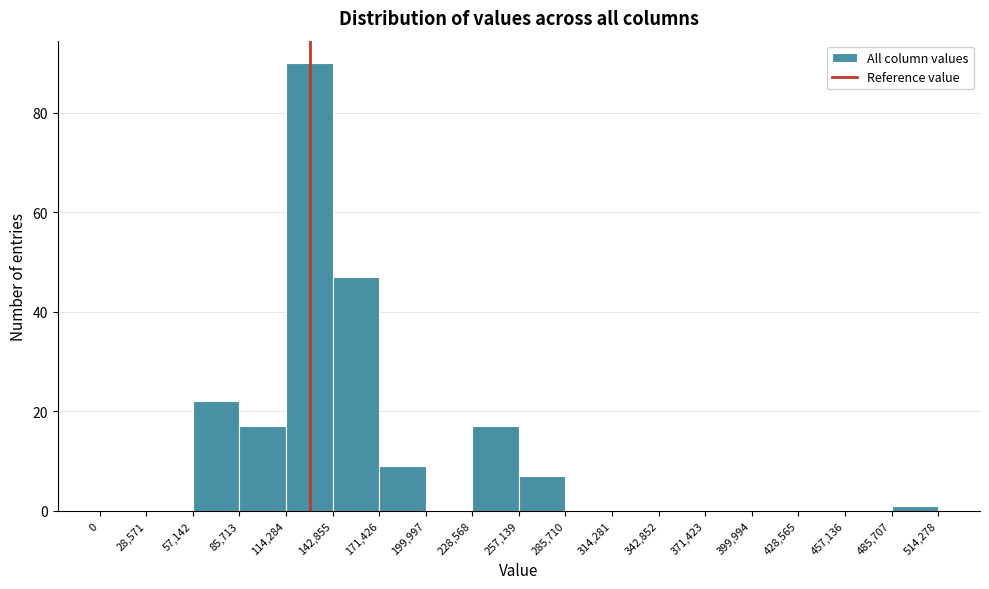

Which range on the x-axis has the tallest bar?

114,284 to 142,855